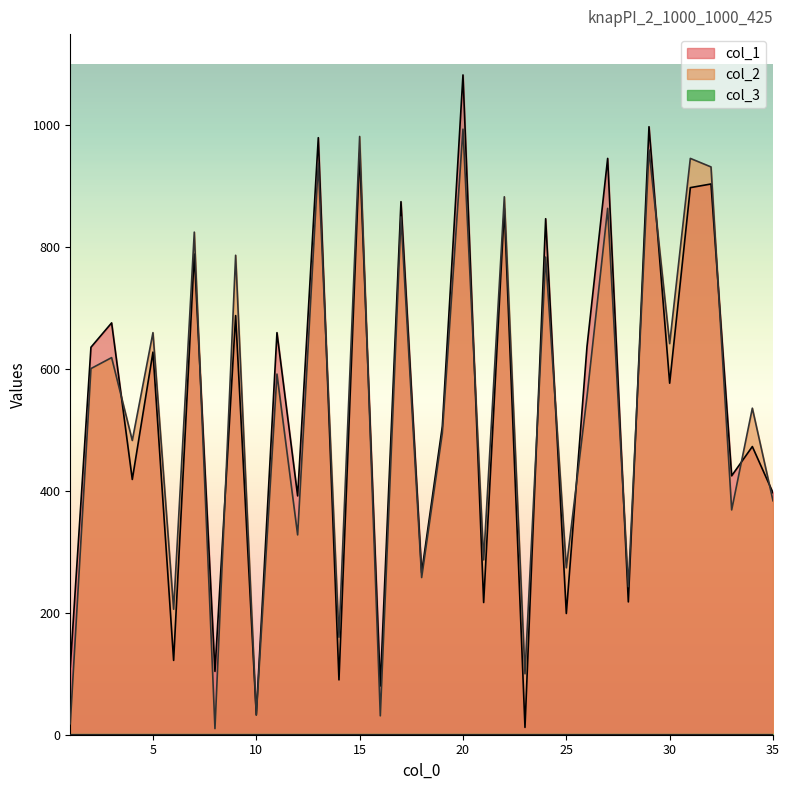

What is the spread (max minus min) of values at 32?

28